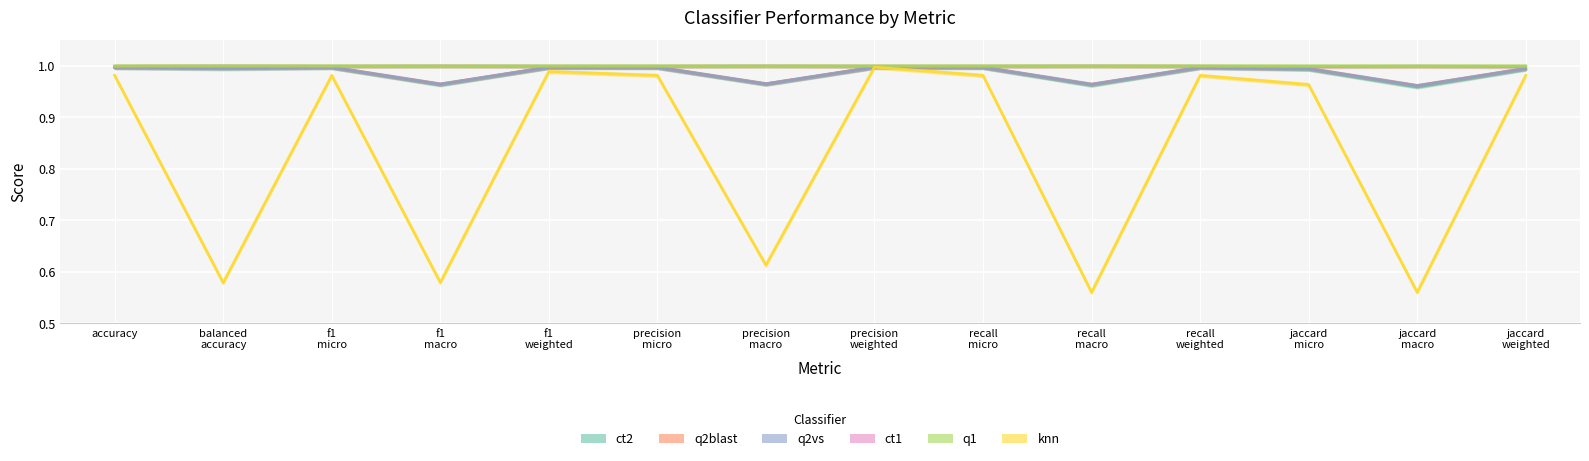

What is the average value of the knn series?

0.8